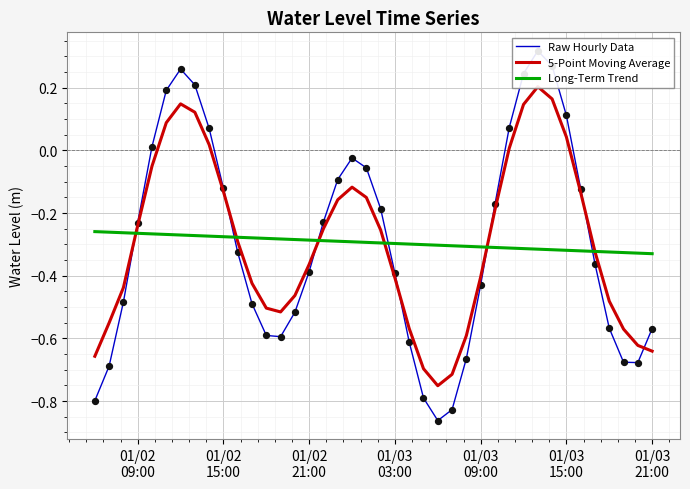

Which series contains the lowest Y value?

Raw Hourly Data